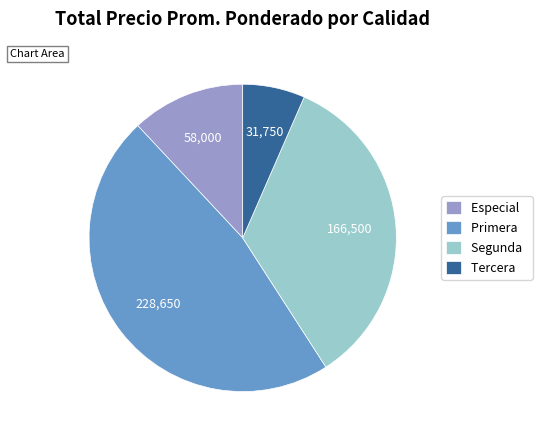

How many segments does this pie chart have?

4